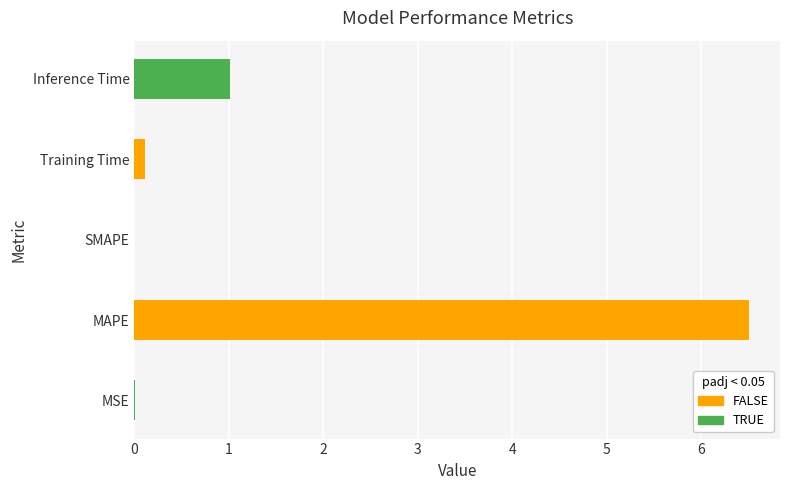

Which has a higher value, Inference Time or SMAPE?

Inference Time